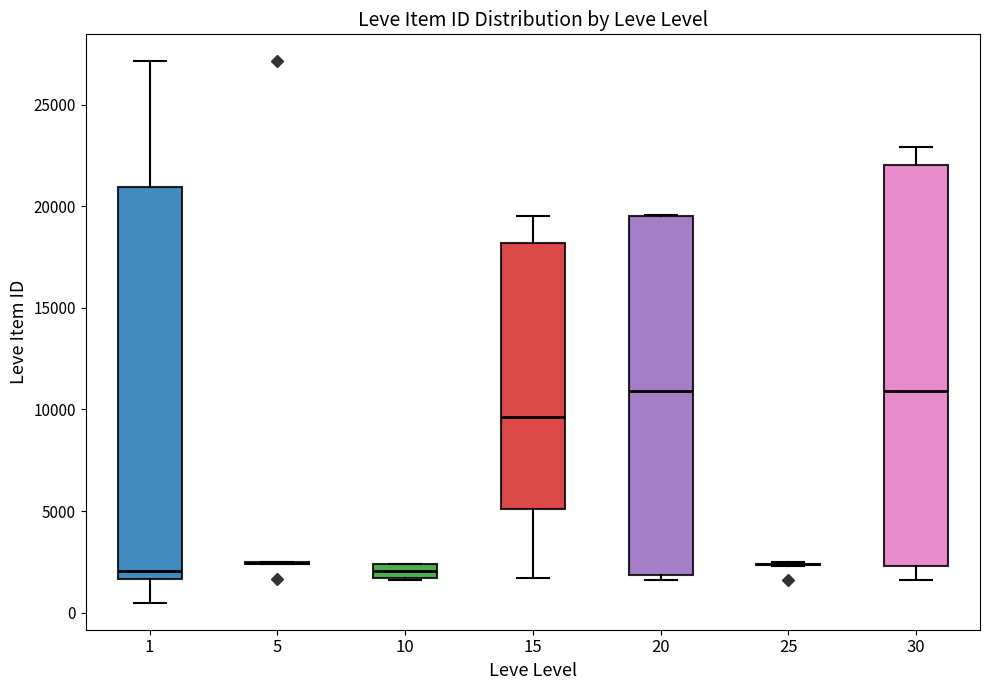

Where does the median line of the box at x = 1 sit on the y-axis? The values are not printed on the chart, so give them approximately, as read against the axis.

2000